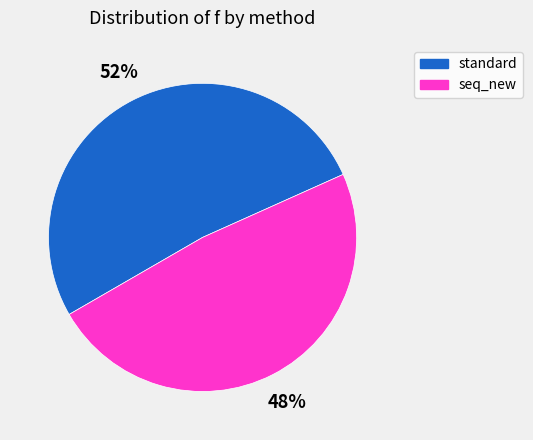

The standard slice represents 63% of the pie. True or false?

False